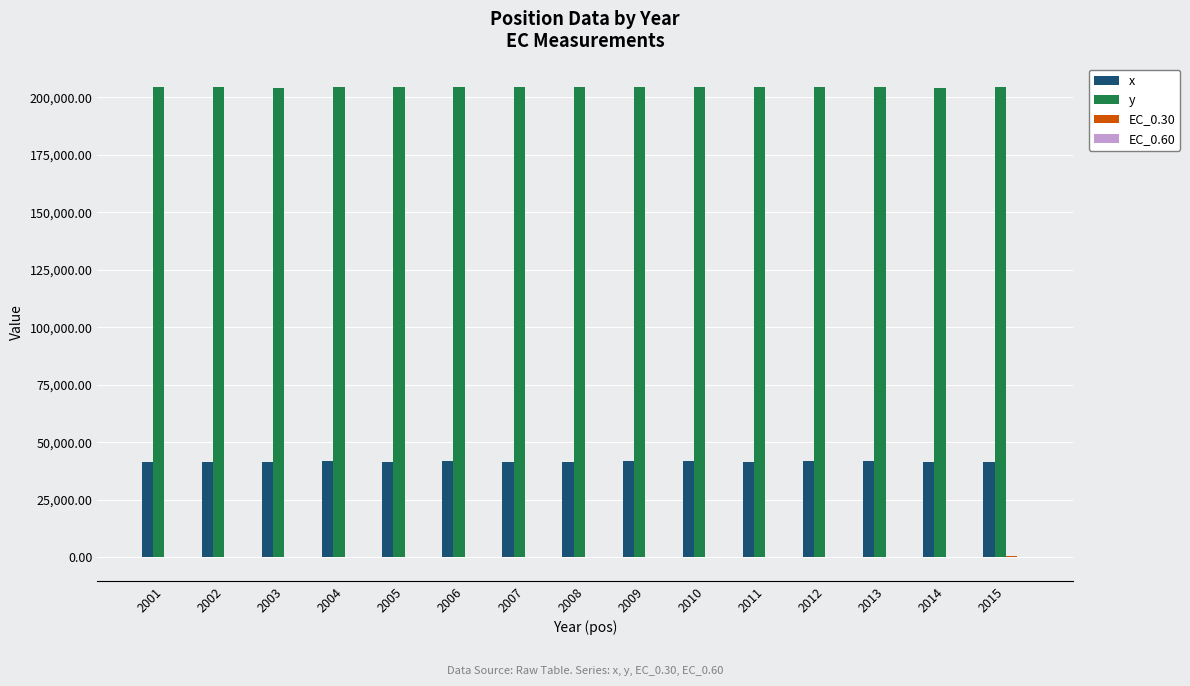

What is the total value across all series at 2005?

246312.4